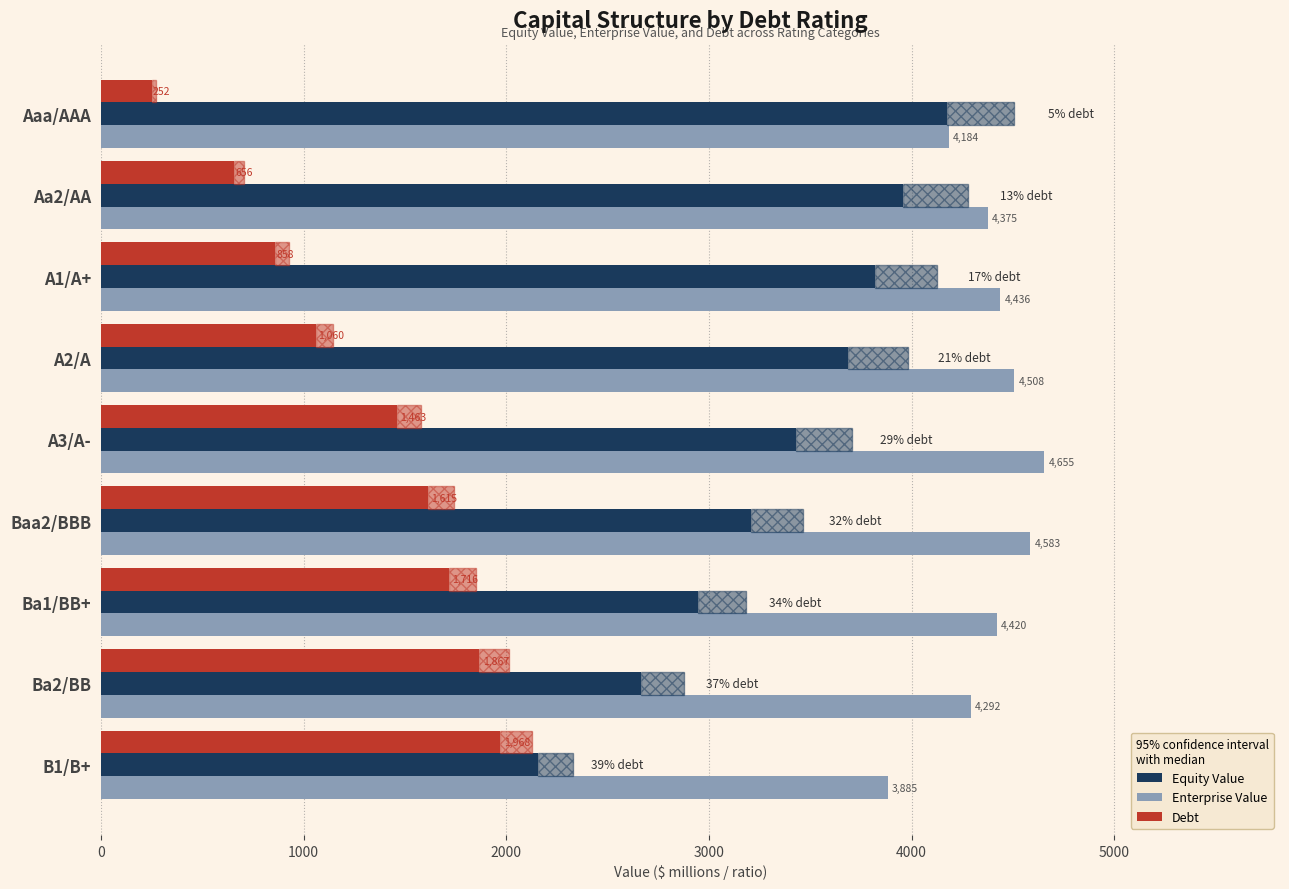

What is the average value of the Debt series?

1272.6